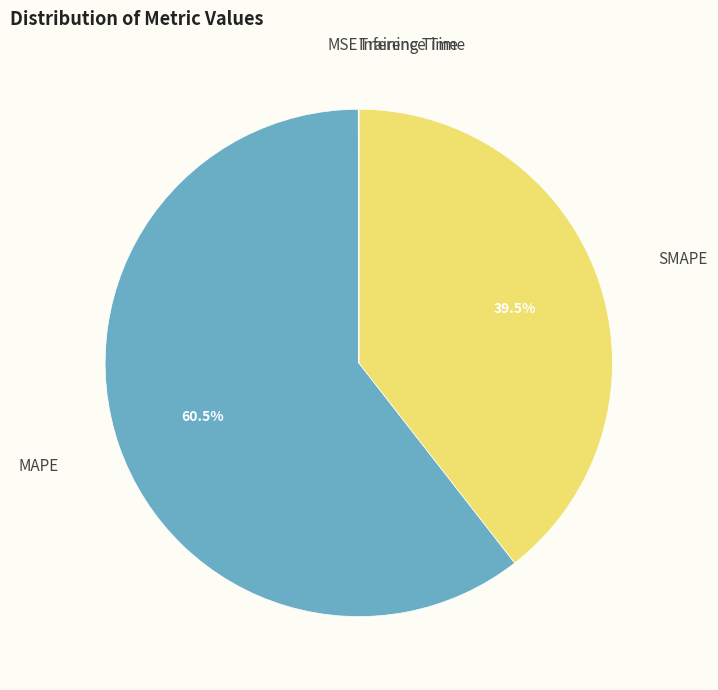

How many segments does this pie chart have?

5